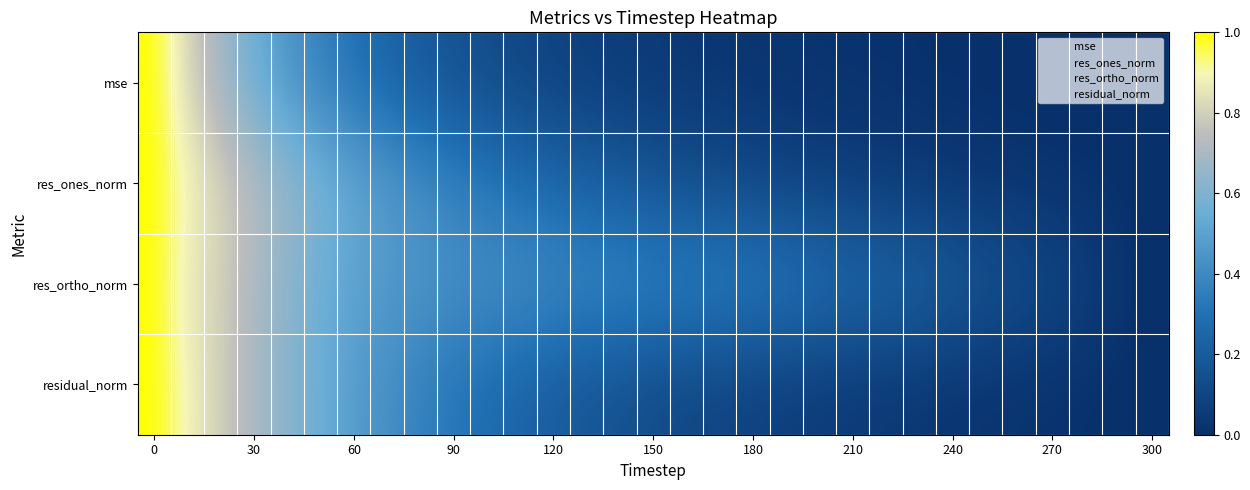

How many data points does each series have?

31